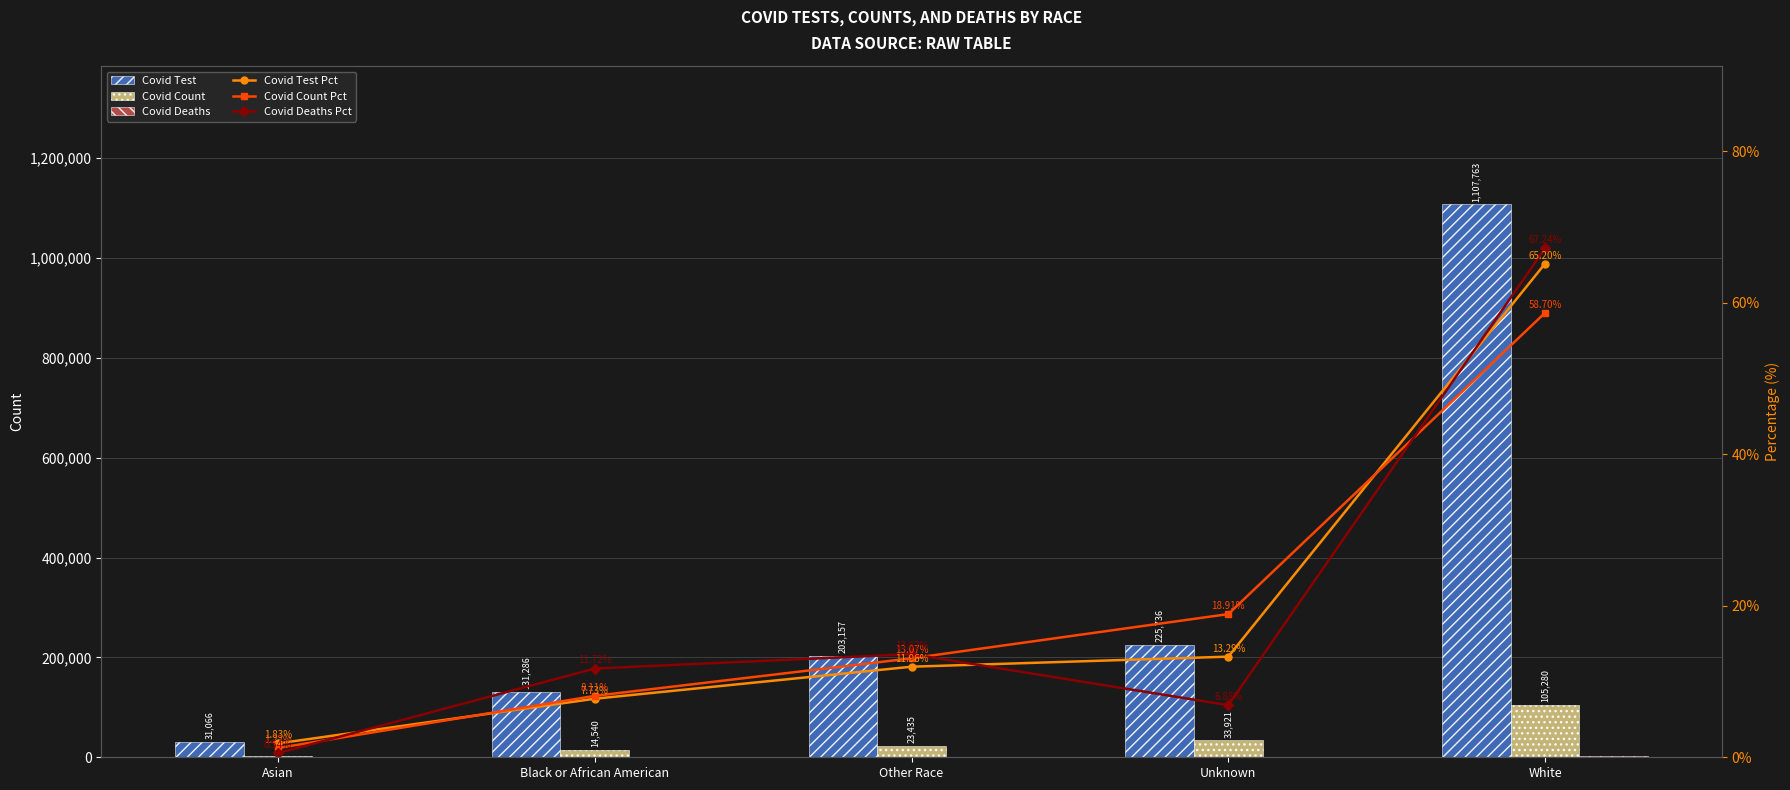

What is the average value of the Covid Count Pct series?

20.0